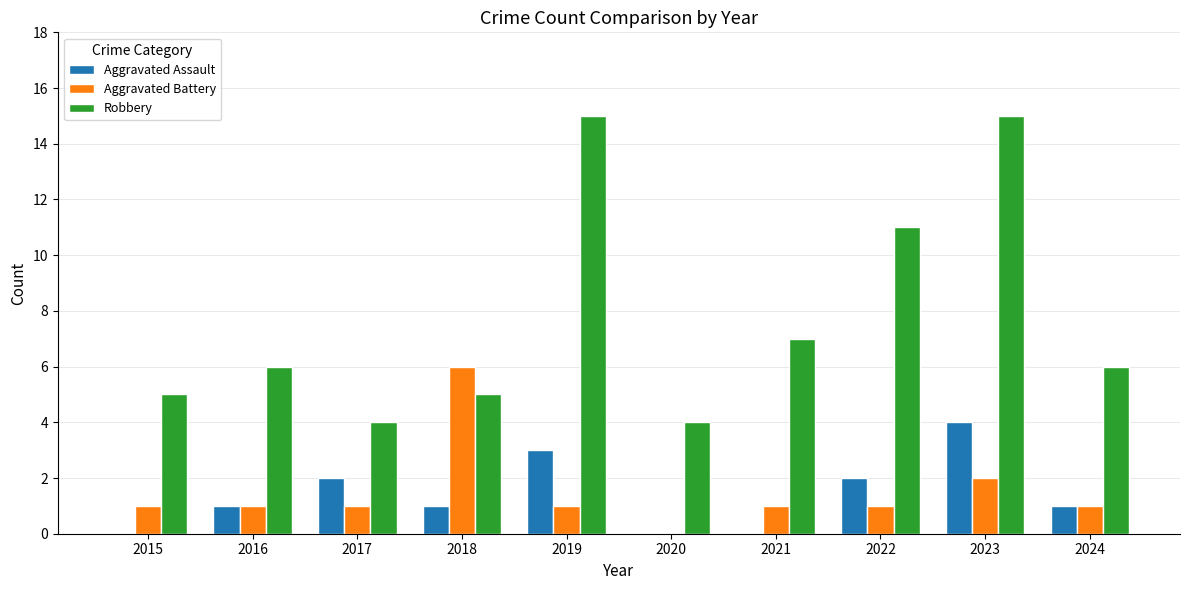

The value of Aggravated Assault at 2021 is 0. True or false?

True